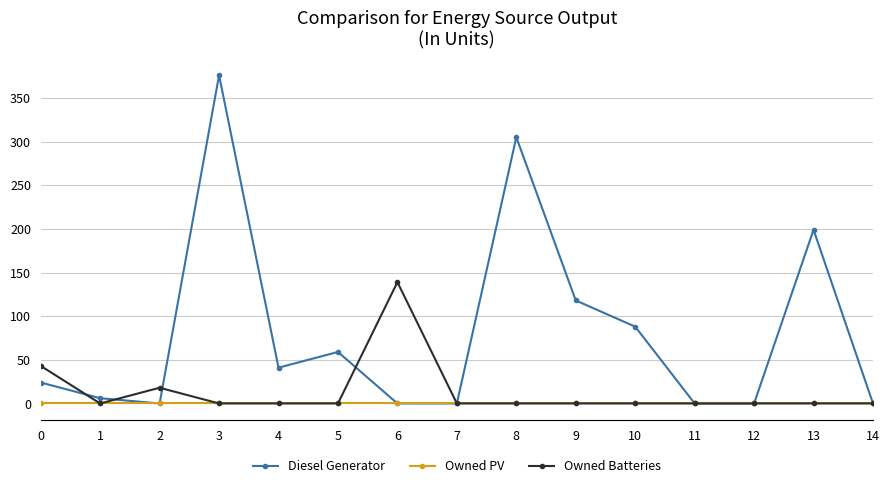

Reading right to left, extract all data points from this chart.

Diesel Generator: 14=0	13=199	12=0	11=0	10=88	9=118	8=305	7=0	6=0	5=59	4=41	3=376	2=0	1=6	0=24
Owned PV: 14=0	13=0	12=0	11=0	10=0	9=0	8=0	7=0	6=0	5=0	4=0	3=0	2=0	1=0	0=0
Owned Batteries: 14=0	13=0	12=0	11=0	10=0	9=0	8=0	7=0	6=139	5=0	4=0	3=0	2=18	1=0	0=43